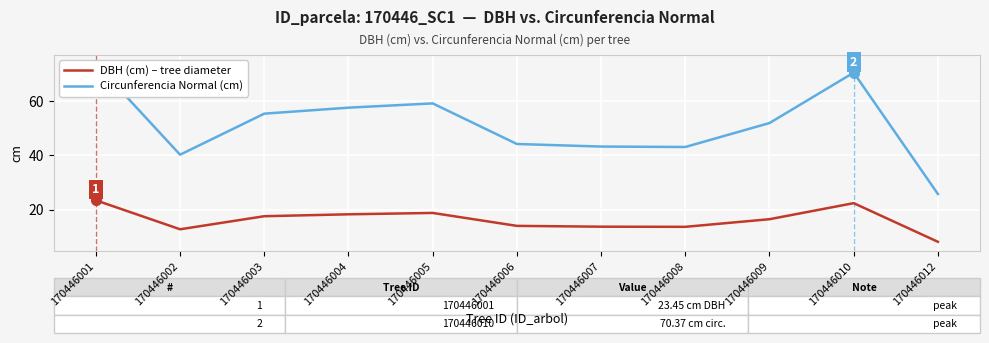

How many data points does each series have?

11